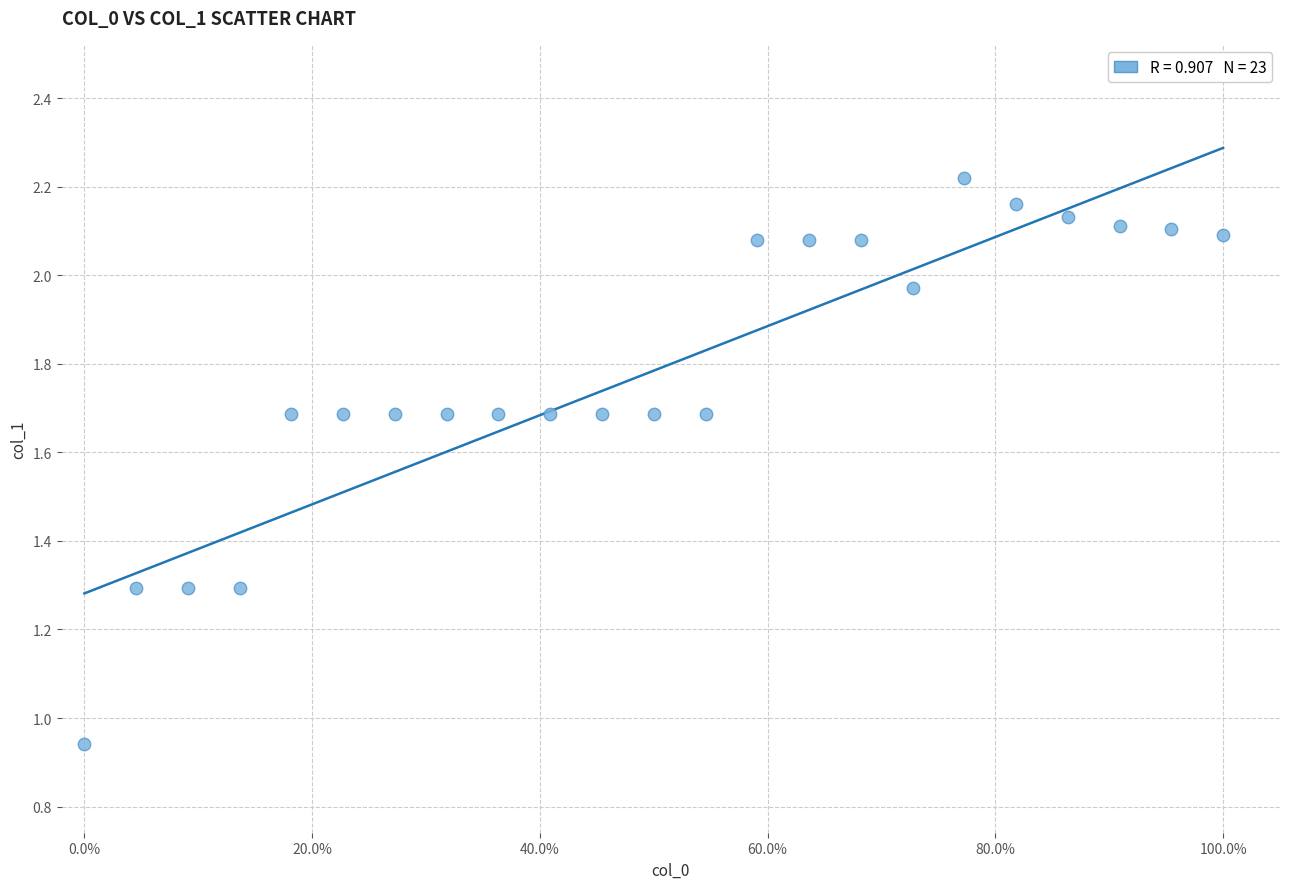

What is the range of X values (max minus min)?

100.0